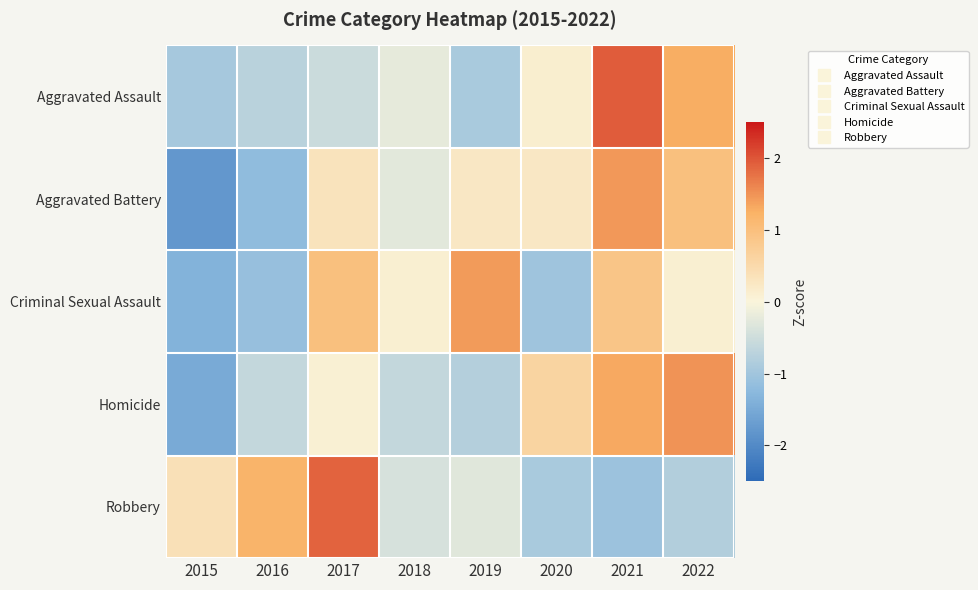

List the series in order of their peak value, highest first.

Aggravated Assault, Robbery, Homicide, Aggravated Battery, Criminal Sexual Assault